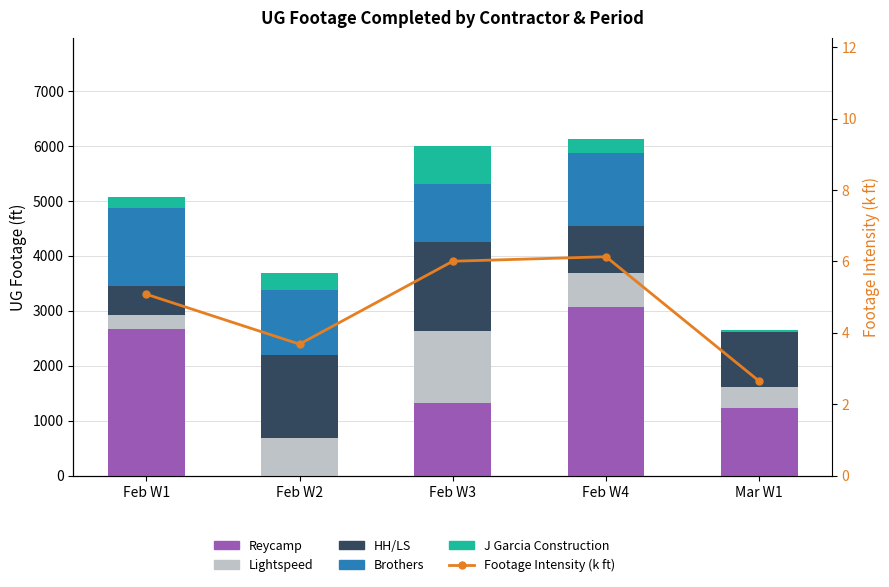

True or false: J Garcia Construction has a value of 39.8 at Mar W1.

False